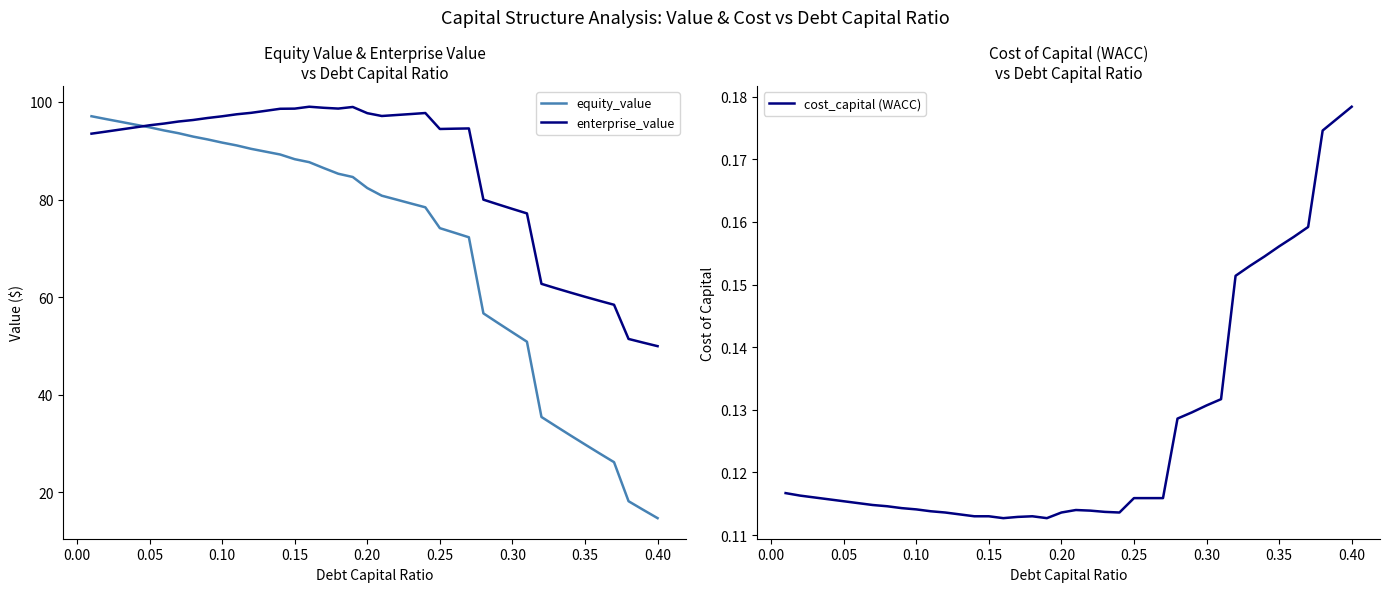

What is the highest value of the equity_value series?

97.1